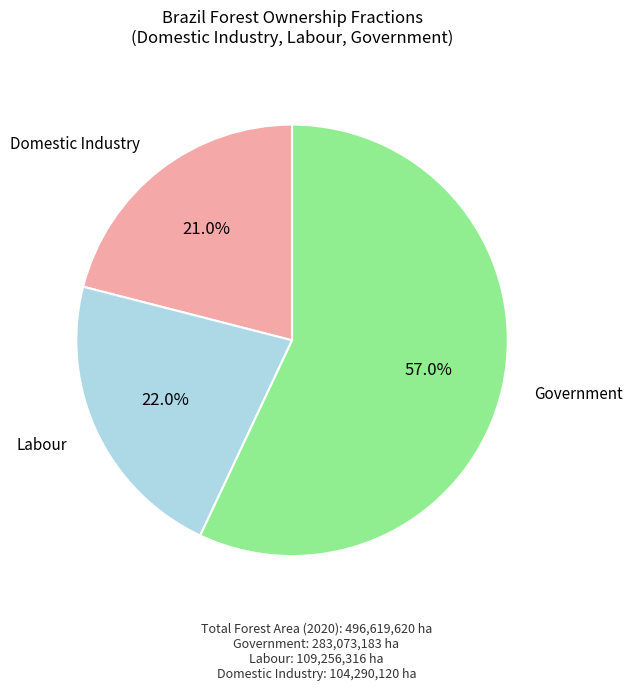

Is there a majority slice in this chart?

Yes